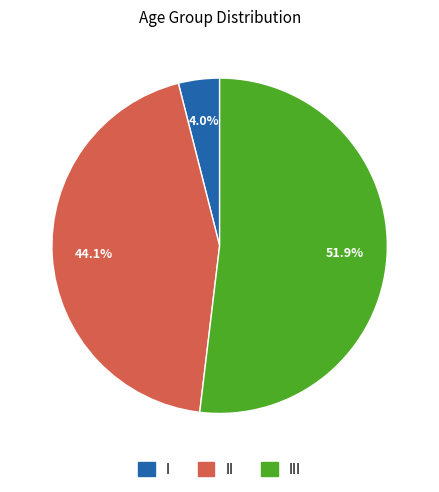

Count the number of slices in the pie.

3